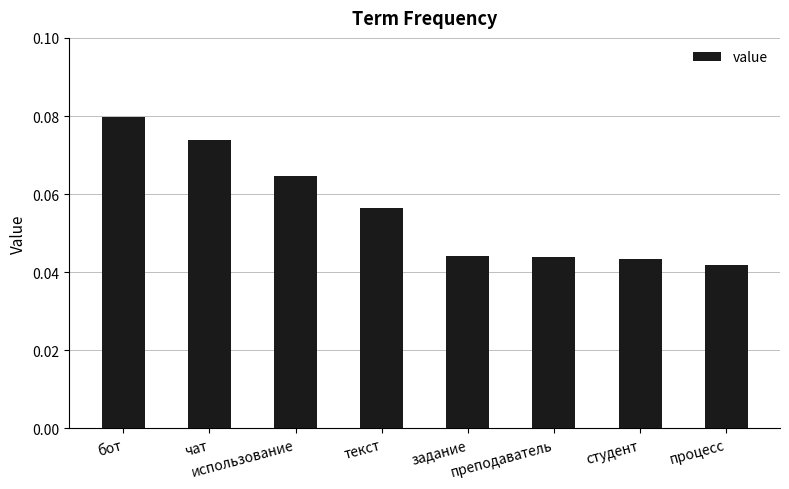

Are the bars horizontal?

No